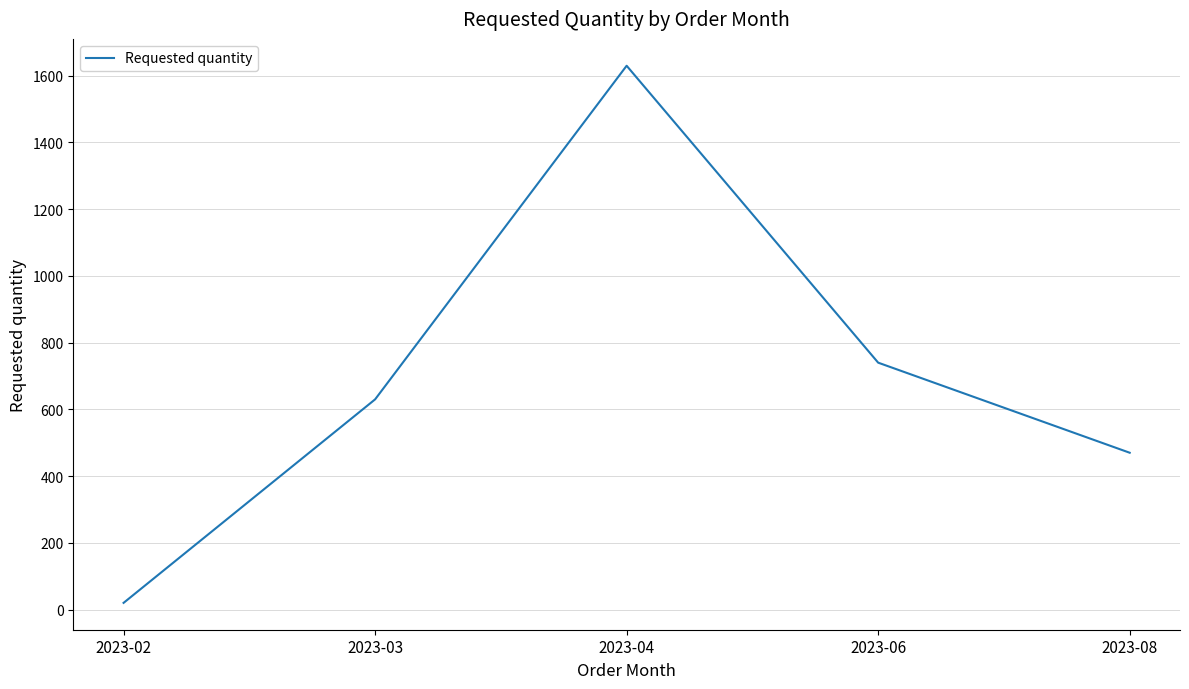

At which label is the value closest to 825?

2023-06